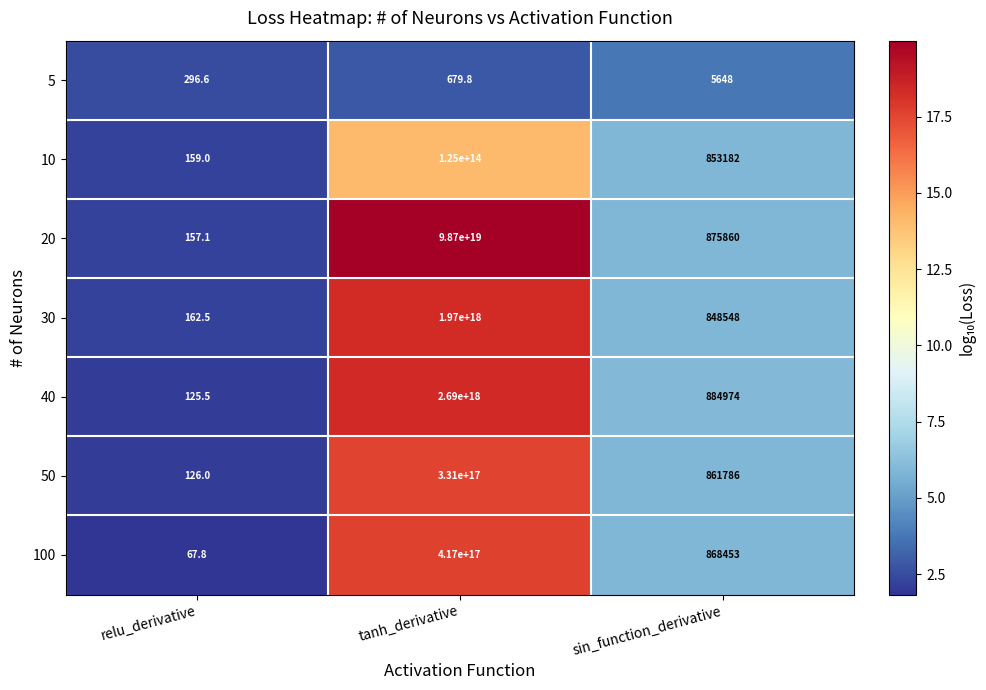

At which label does 20 reach its peak?

tanh_derivative